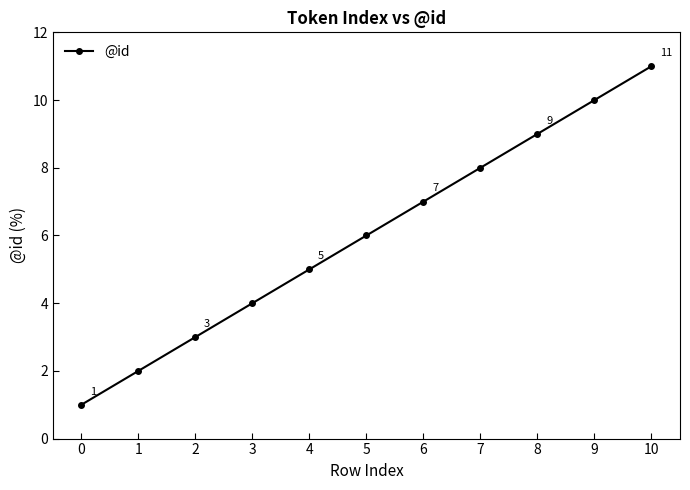

What is the ratio of the value at 7 to the value at 10?

0.7